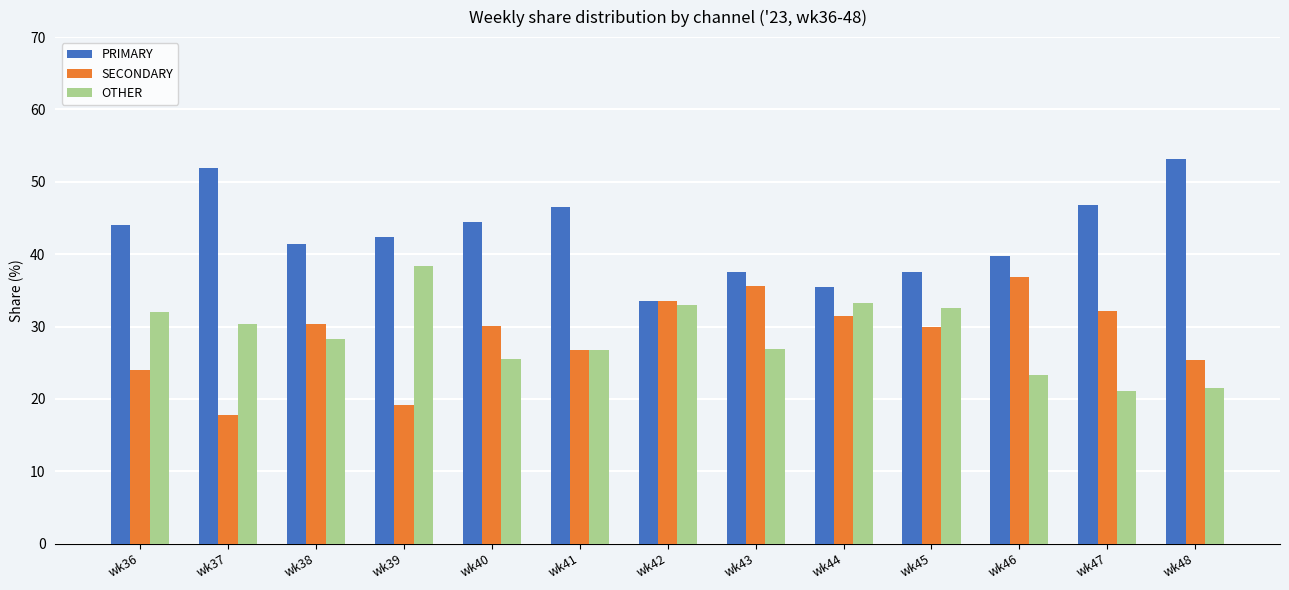

What is the total value across all series at wk44?

100.0